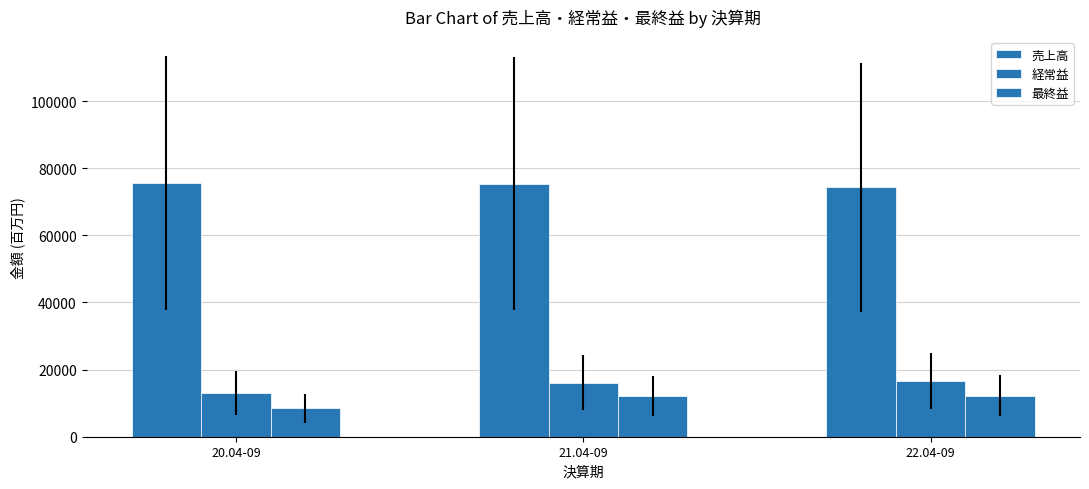

How many bars are there in total?

9